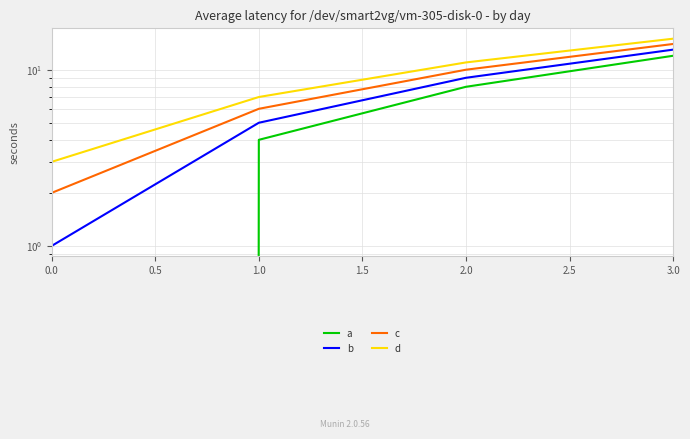

Which series changed the most between 0.0 and 2.0?

a